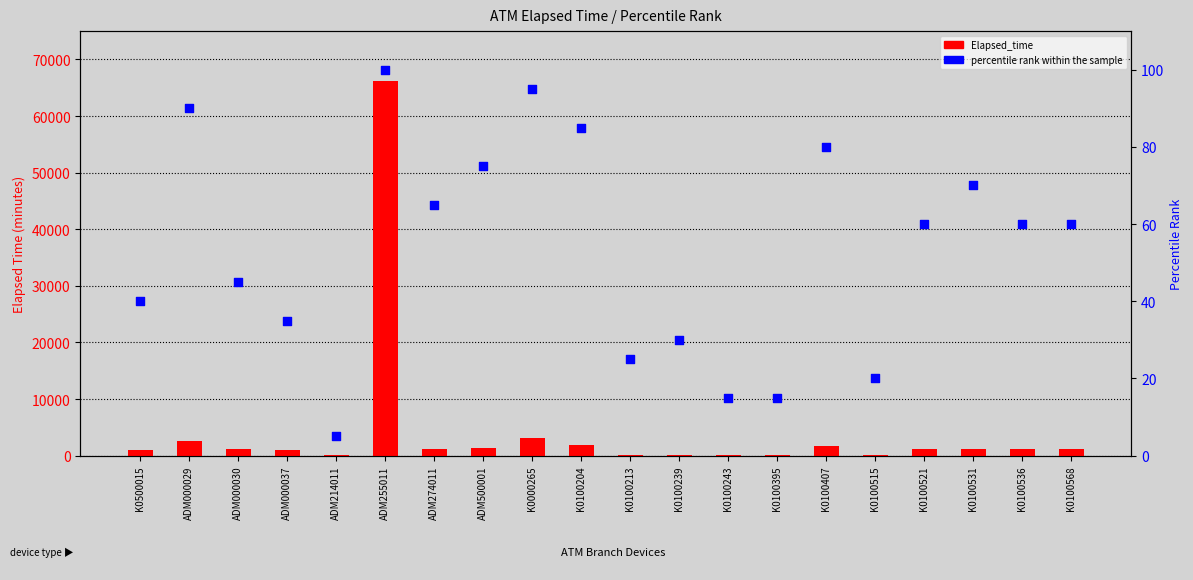

Which series contains the highest Y value?

Elapsed_time